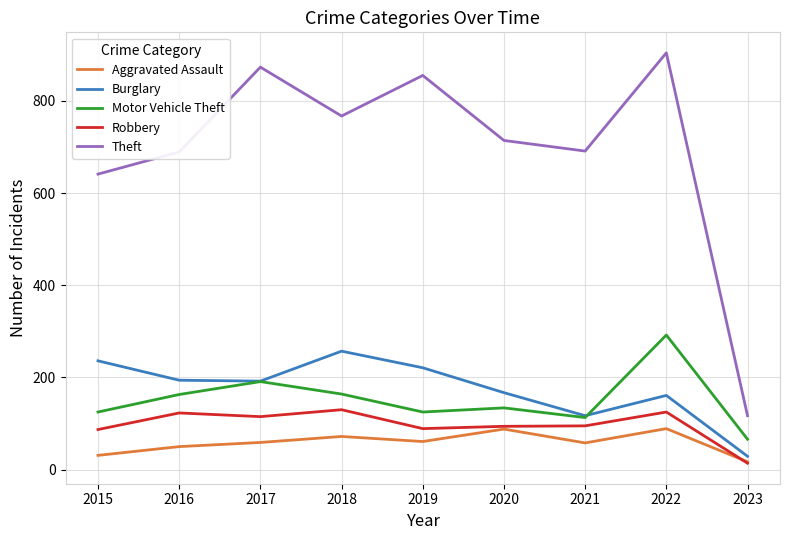

Which series has the largest total across all categories?

Theft